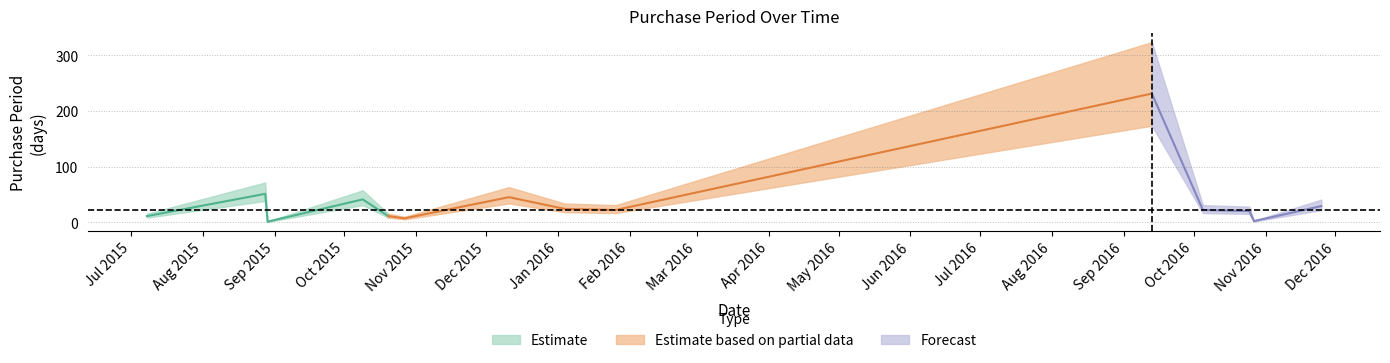

What is the value of the 9th point from the left?

22